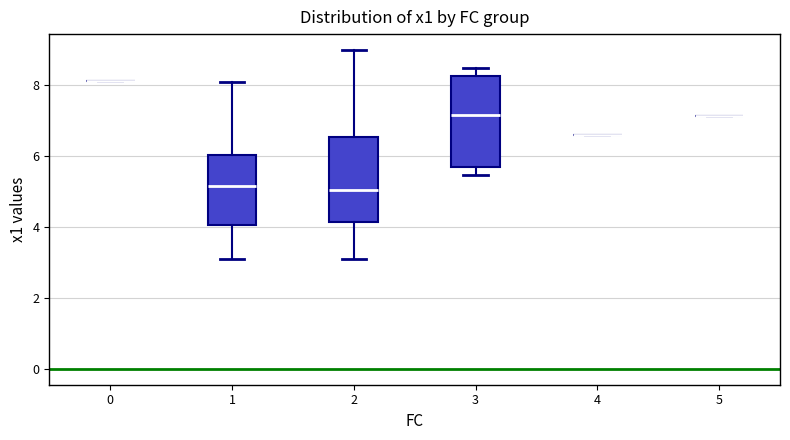

Reading left to right, read every box against the y-axis: the position of its median line, the range the box covers, and the ends of its whiskers. The values are not printed on the chart, so give them approximately, as read against the axis.

0: box collapsed to a line at 8.2, whiskers 8.2 to 8.2
1: median 5.2, box 4.0 to 6.0, whiskers 3.2 to 8.0
2: median 5.0, box 4.2 to 6.6, whiskers 3.0 to 9.0
3: median 7.2, box 5.8 to 8.2, whiskers 5.4 to 8.4
4: box collapsed to a line at 6.6, whiskers 6.6 to 6.6
5: box collapsed to a line at 7.2, whiskers 7.2 to 7.2